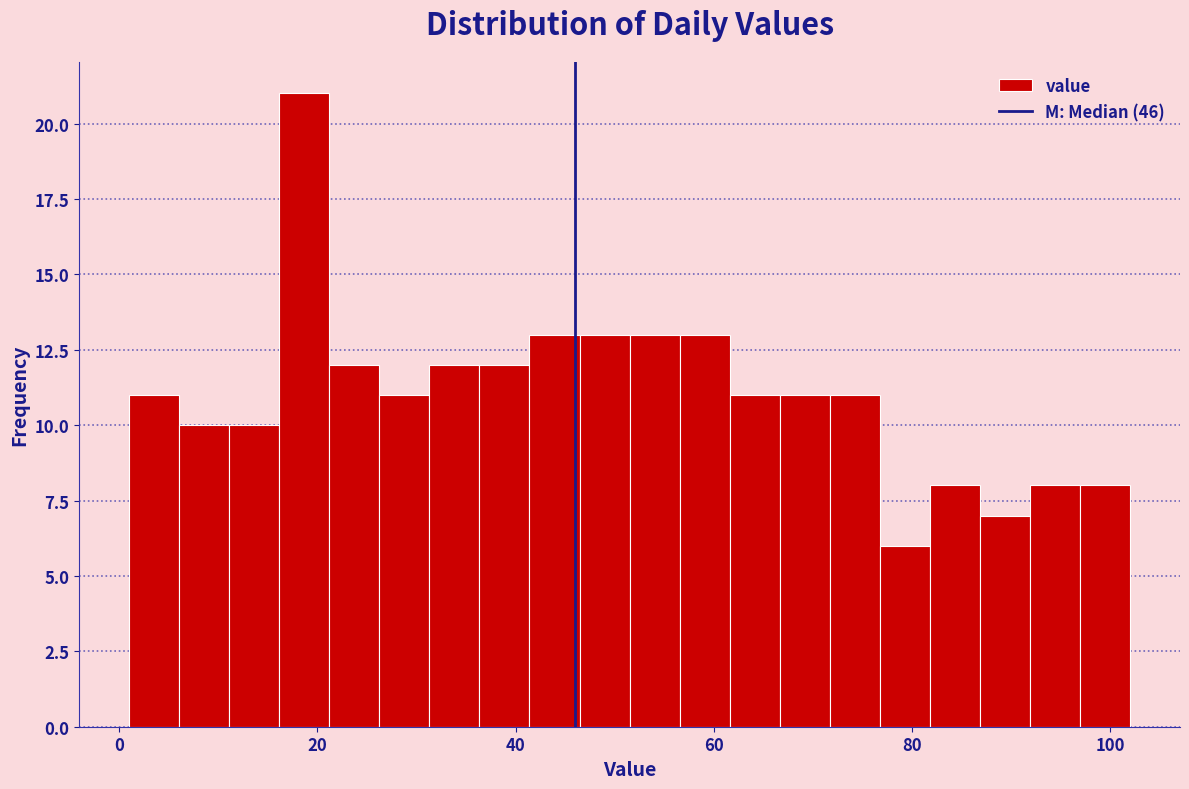

Read against the x-axis, roughly where is the centre of the tallest bar?

18